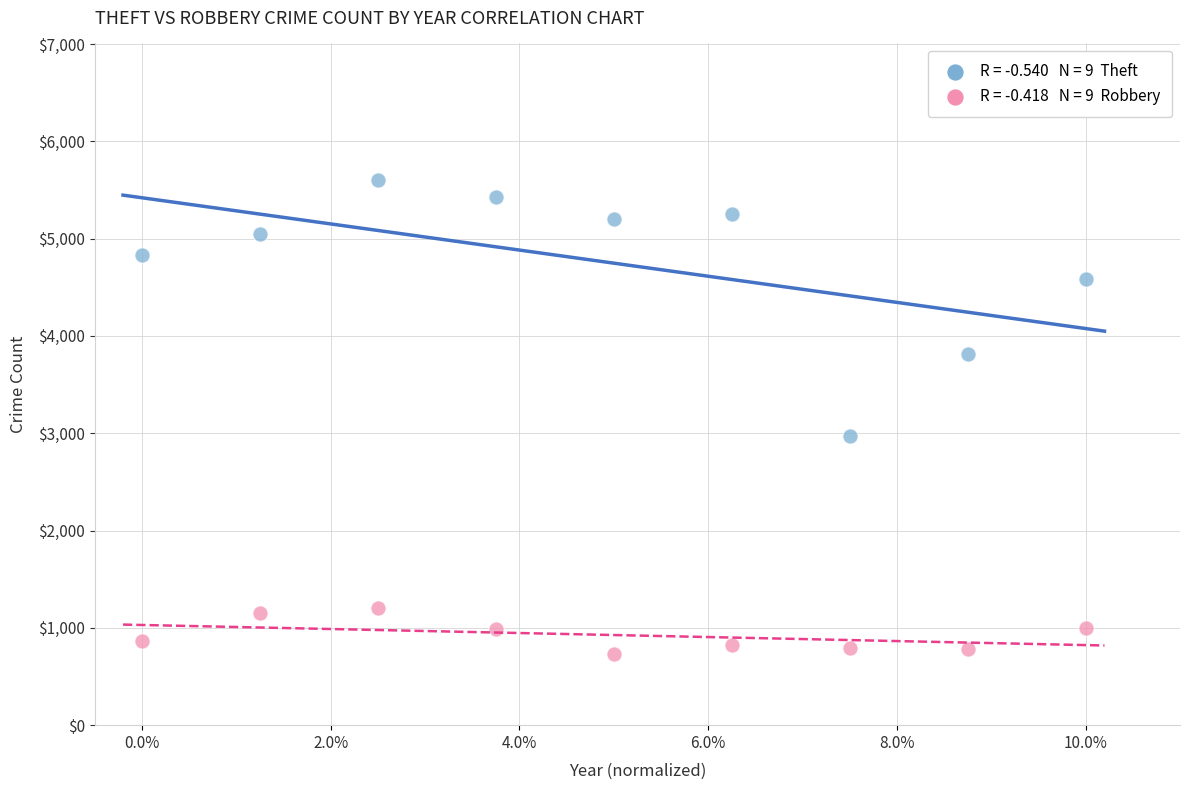

Across all data points, what is the range of Y values (max minus min)?

4878